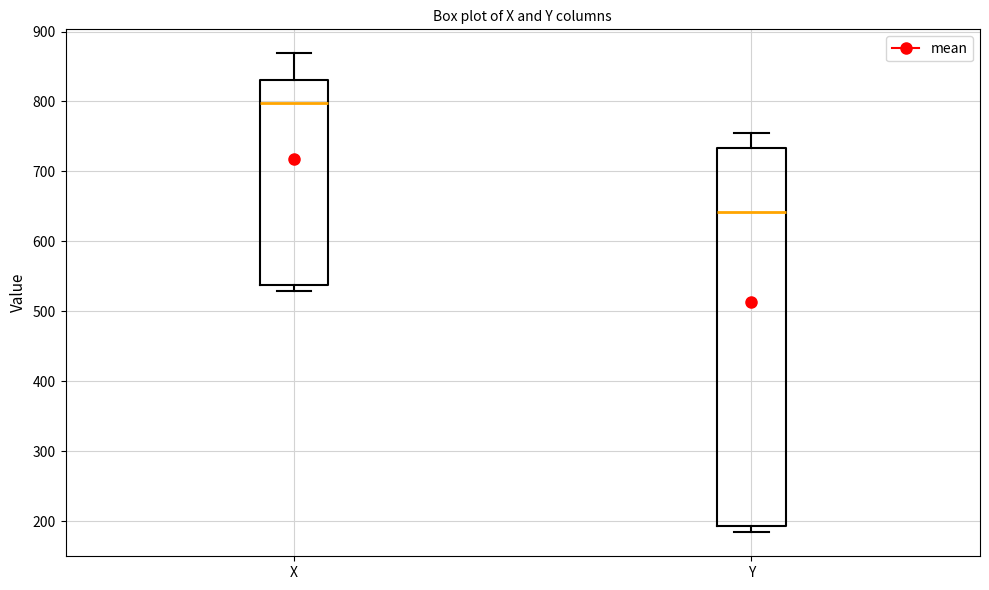

Reading left to right, transcribe this box plot: for each box, give where its median line is, the range the box spans, and where its two whiskers end, as read against the y-axis. The values are not printed on the chart, so give them approximately, as read against the axis.

X: median 800, box 540 to 830, whiskers 530 to 870
Y: median 640, box 190 to 730, whiskers 180 to 760